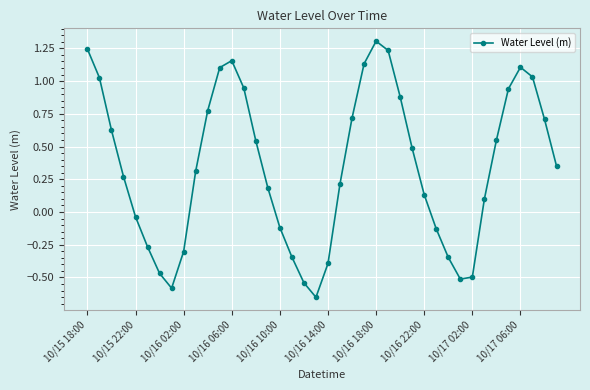

True or false: the data has more than 0 interior local peaks.

True